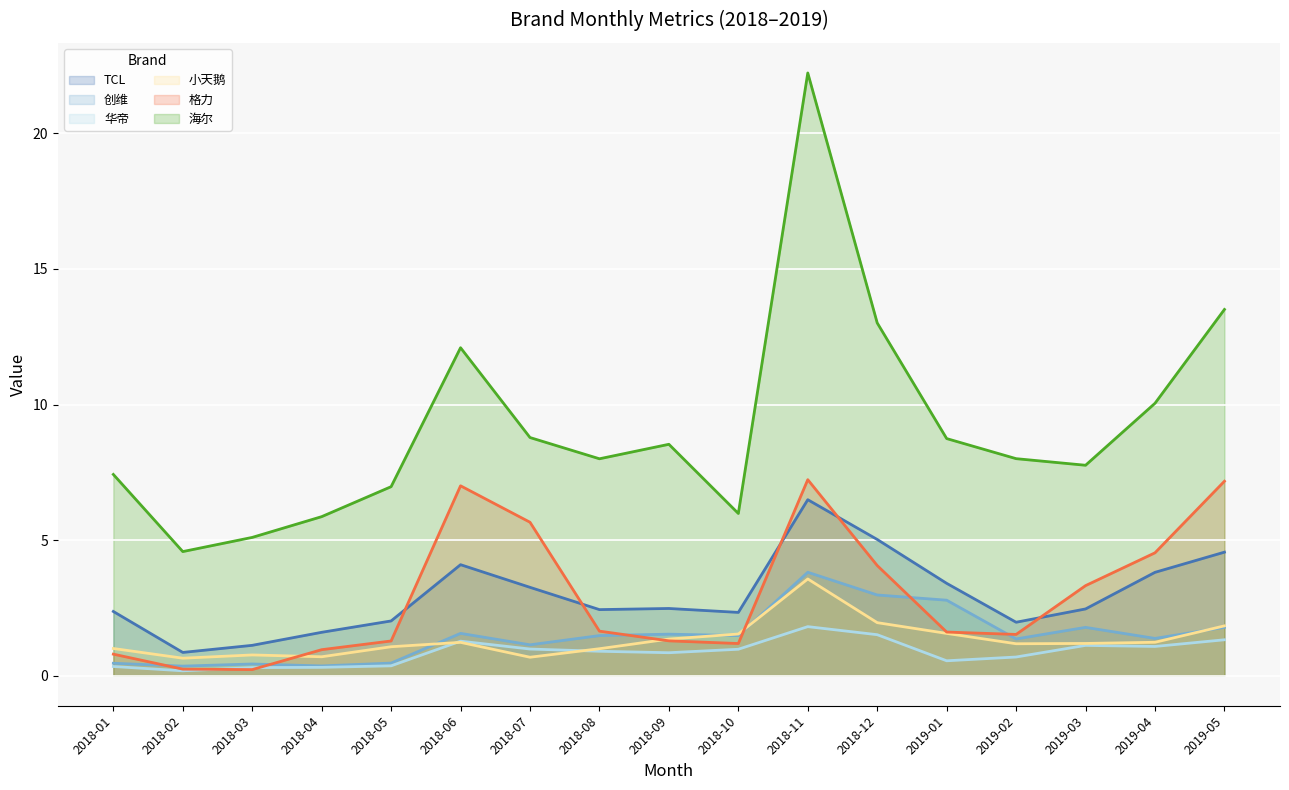

At which label is 小天鹅 closest to 2?

2018-12